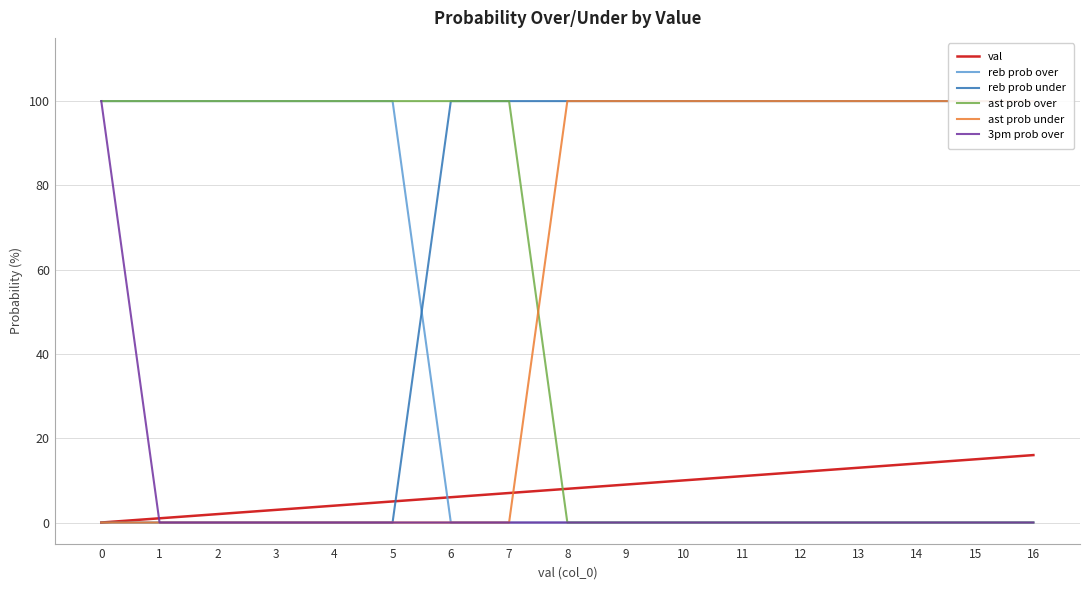

Reading left to right, what are all the values shown in this chart?

val: 0=0	1=1	2=2	3=3	4=4	5=5	6=6	7=7	8=8	9=9	10=10	11=11	12=12	13=13	14=14	15=15	16=16
reb prob over: 0=100	1=100	2=100	3=100	4=100	5=100	6=0	7=0	8=0	9=0	10=0	11=0	12=0	13=0	14=0	15=0	16=0
reb prob under: 0=0	1=0	2=0	3=0	4=0	5=0	6=100	7=100	8=100	9=100	10=100	11=100	12=100	13=100	14=100	15=100	16=100
ast prob over: 0=100	1=100	2=100	3=100	4=100	5=100	6=100	7=100	8=0	9=0	10=0	11=0	12=0	13=0	14=0	15=0	16=0
ast prob under: 0=0	1=0	2=0	3=0	4=0	5=0	6=0	7=0	8=100	9=100	10=100	11=100	12=100	13=100	14=100	15=100	16=100
3pm prob over: 0=100	1=0	2=0	3=0	4=0	5=0	6=0	7=0	8=0	9=0	10=0	11=0	12=0	13=0	14=0	15=0	16=0